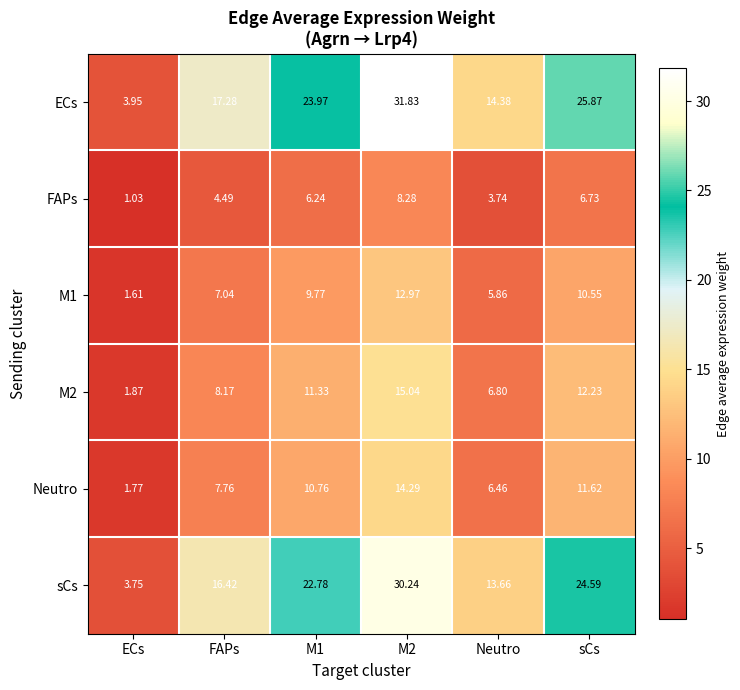

Is the value of ECs at Neutro greater than the value of M2 at M1?

Yes